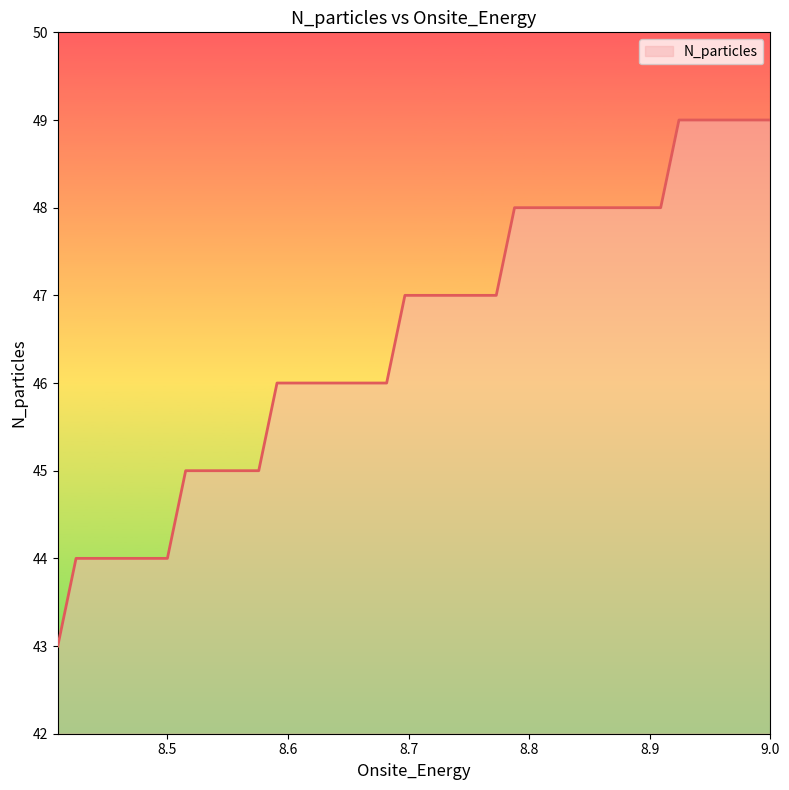

What is the smallest value displayed?

43